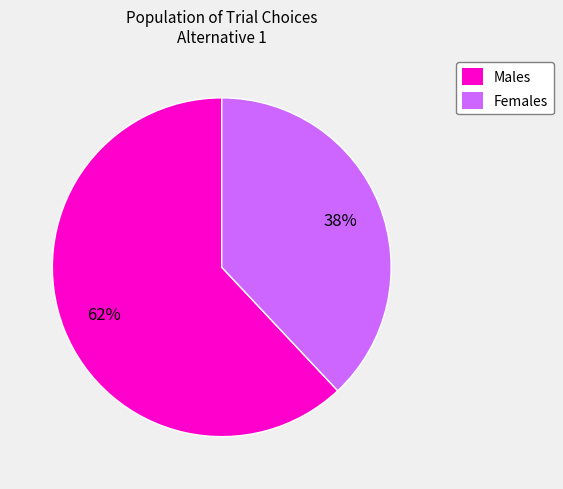

Count the number of slices in the pie.

2